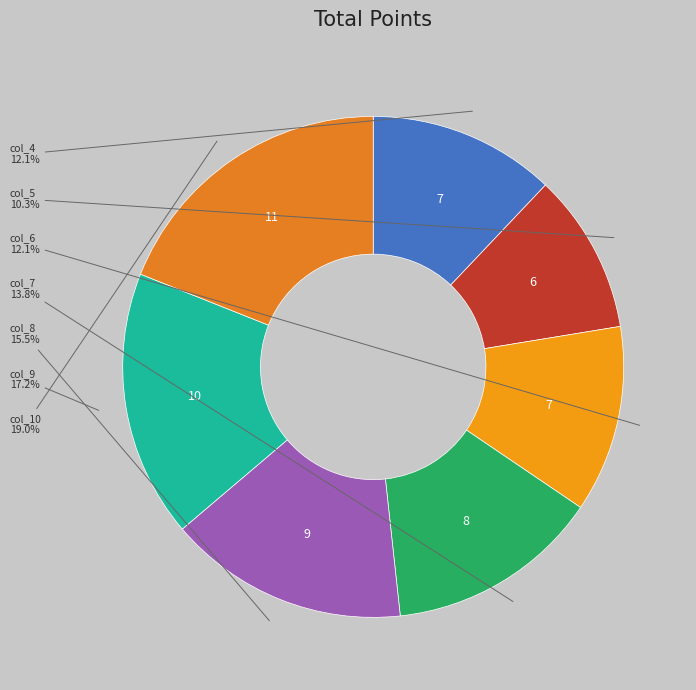

How many segments does this pie chart have?

7